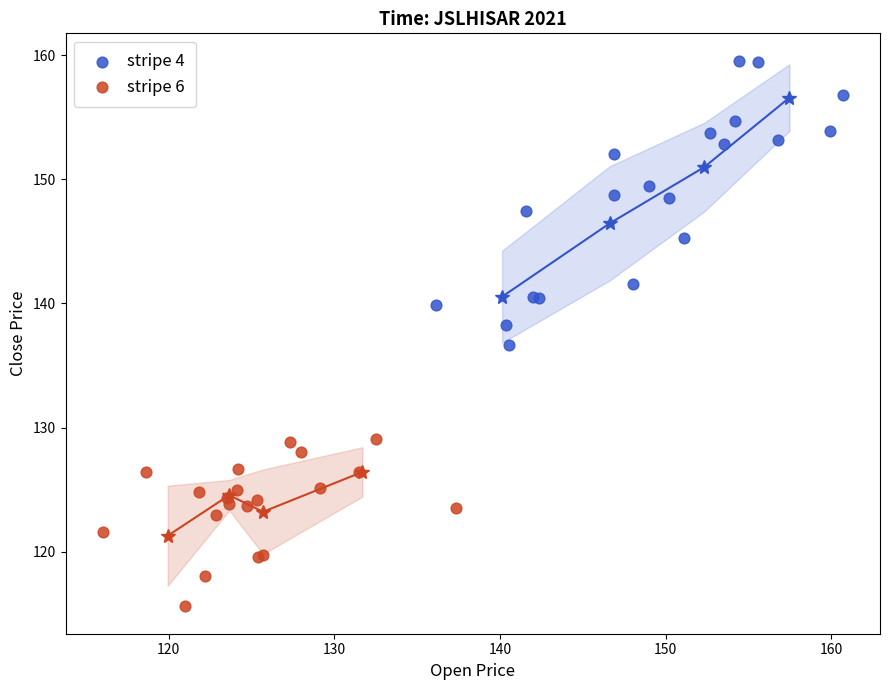

Which series reaches the minimum Y coordinate?

stripe 6